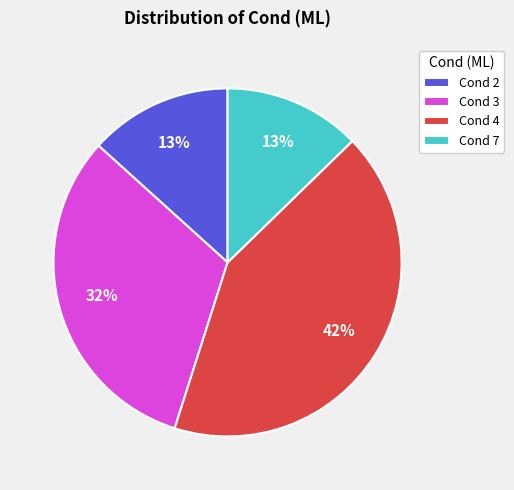

What percentage is the Cond 7 slice, to the nearest percent?

13%